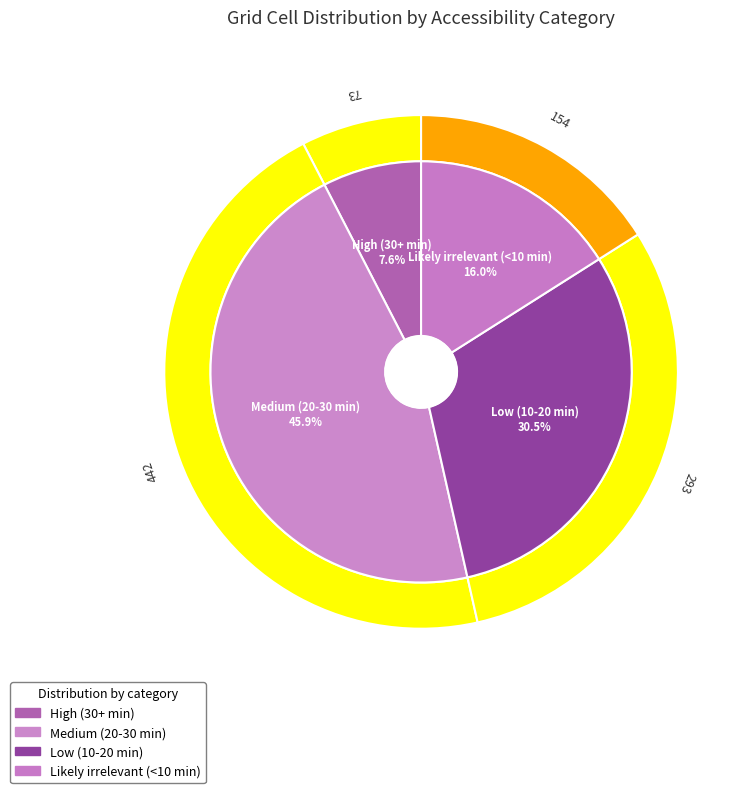

Which category has the smallest portion of the pie?

High (30+ min)